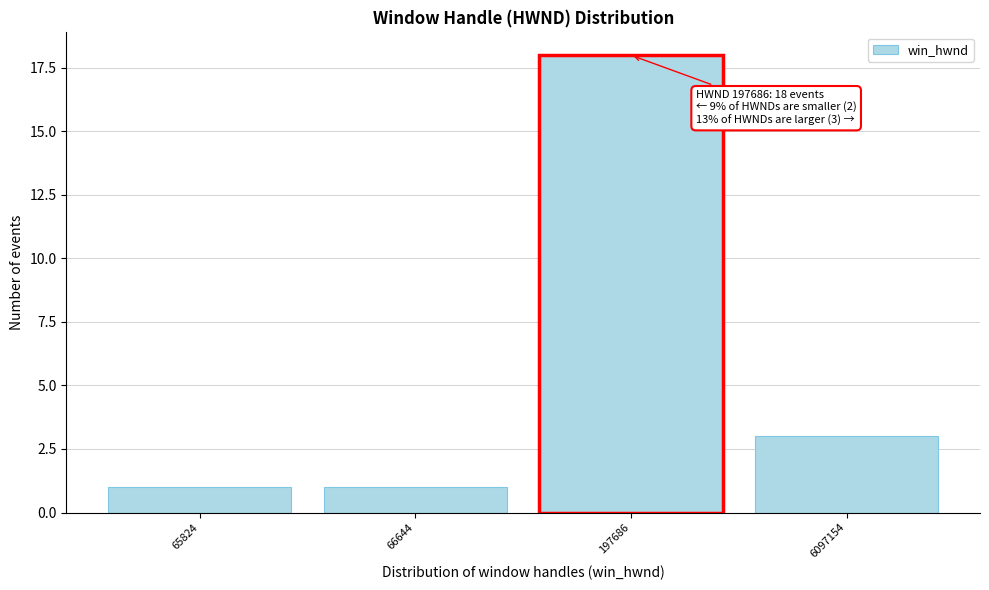

Reading left to right, extract all data points from this chart.

65824=1	66644=1	197686=18	6097154=3